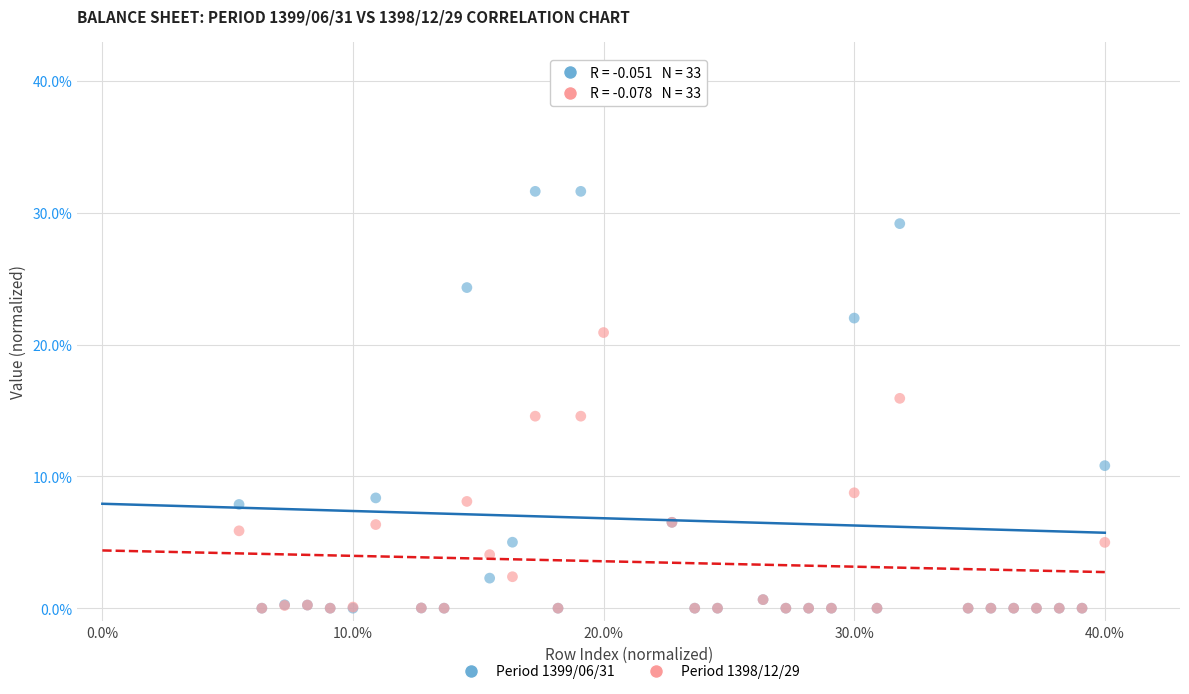

What are all the series names shown in the legend?

Period 1399/06/31, Period 1398/12/29